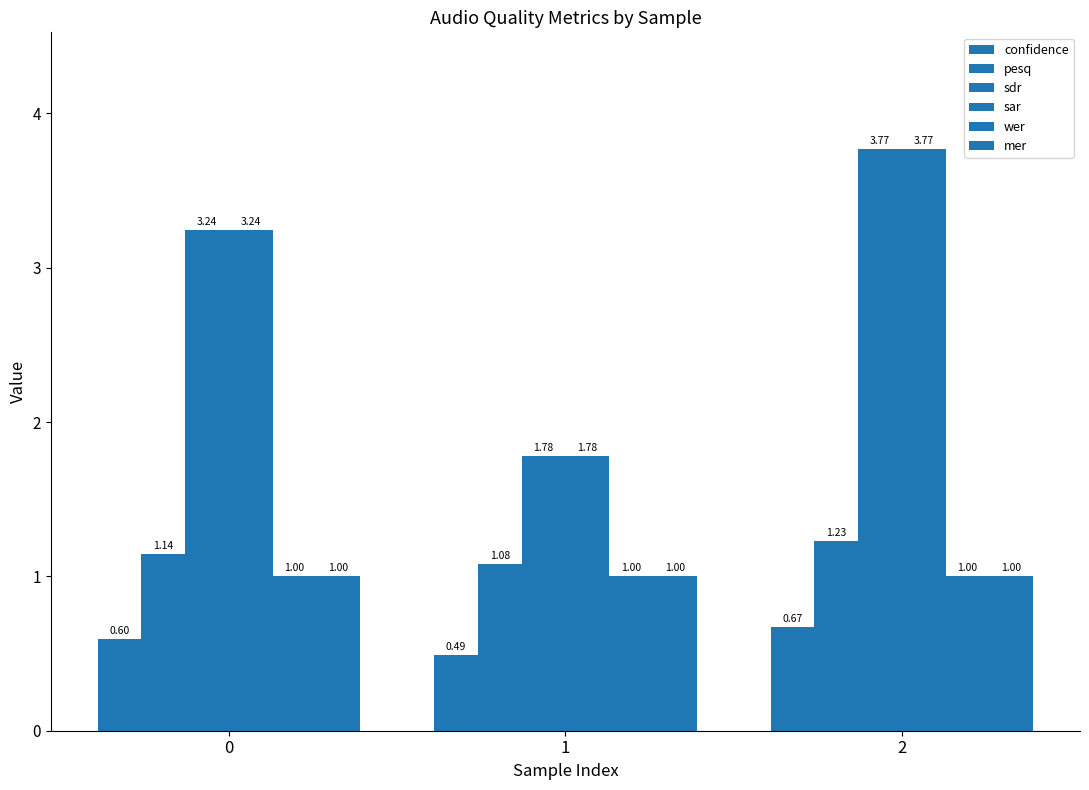

What is the total value across all series at 0?

10.2